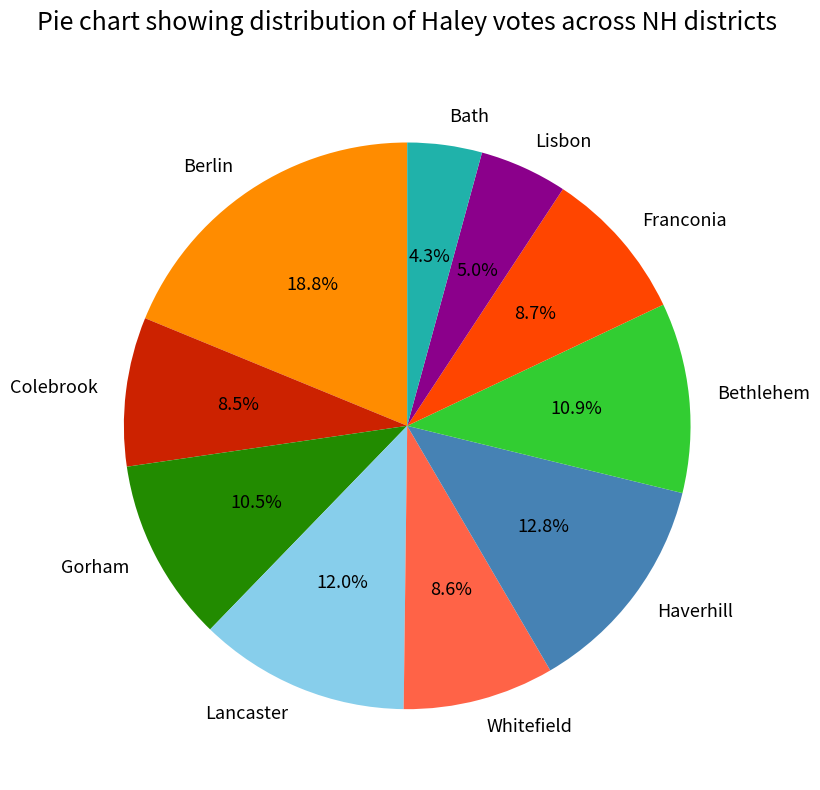

Which slice is the largest?

Berlin